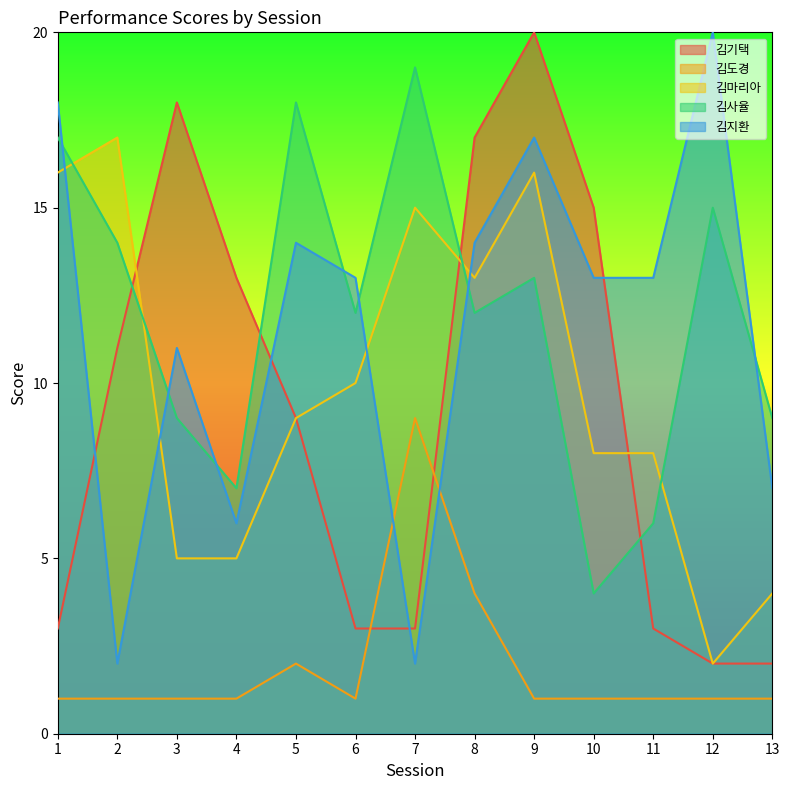

True or false: 김마리아 has more than 1 points higher than both neighbors.

True